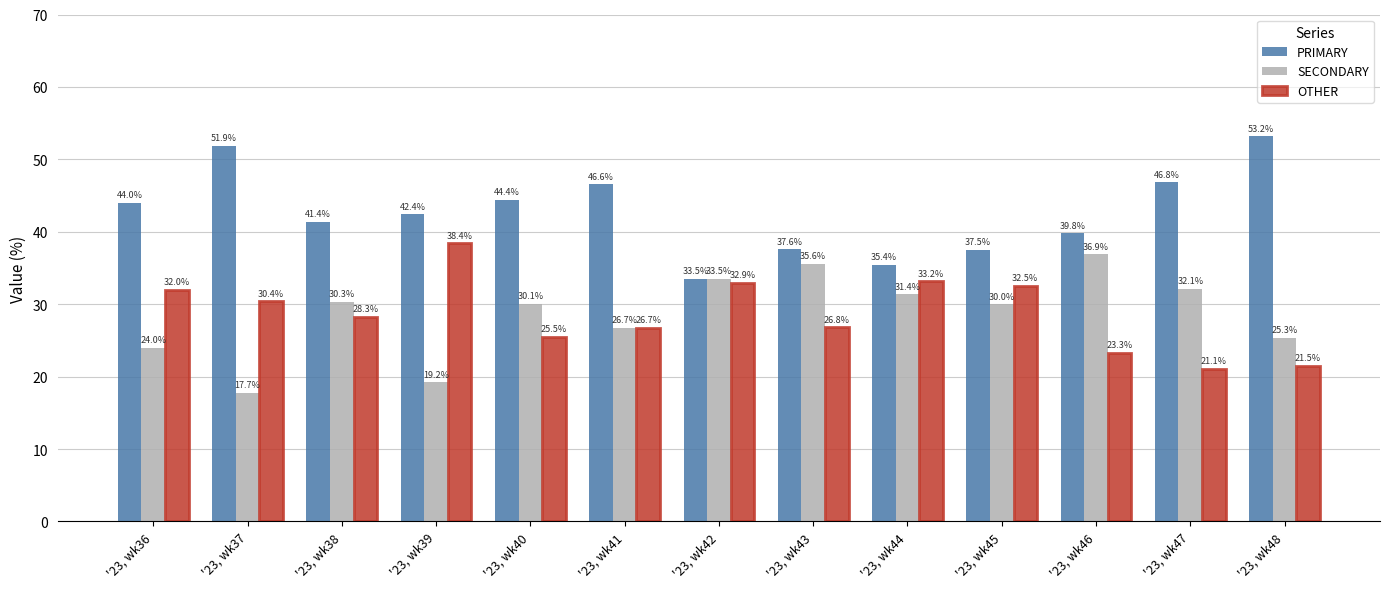

Which label corresponds to the largest value in the chart?

'23, wk48